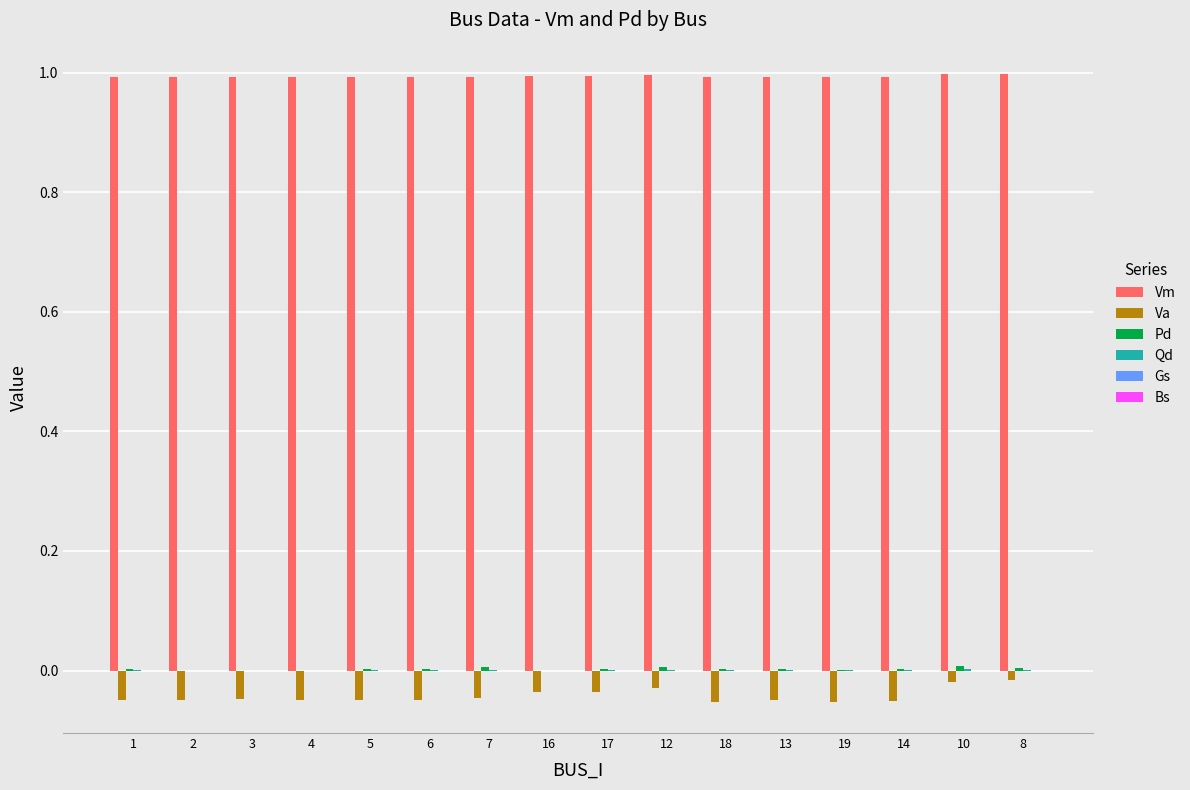

True or false: Va has a value of -0.0 at 7.

True